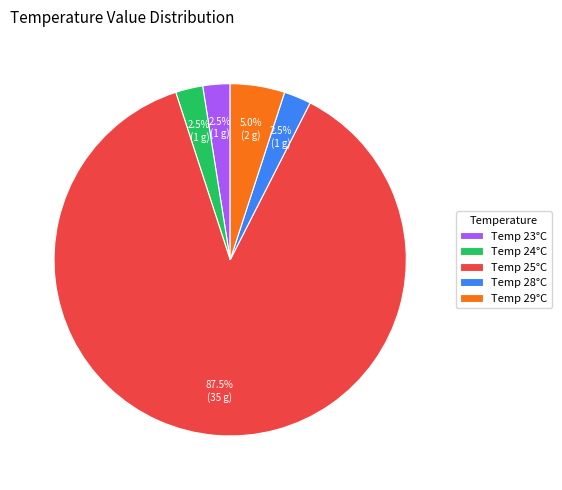

What is the majority slice?

Temp 25°C